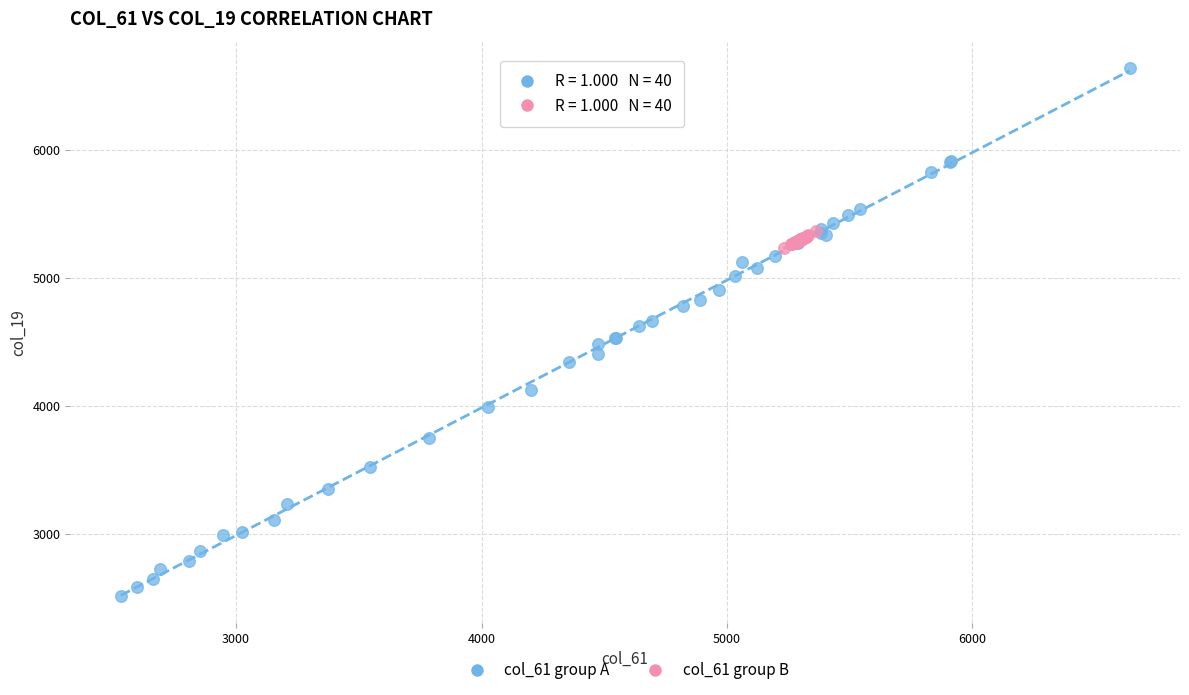

Which series reaches the maximum Y coordinate?

col_61 group A